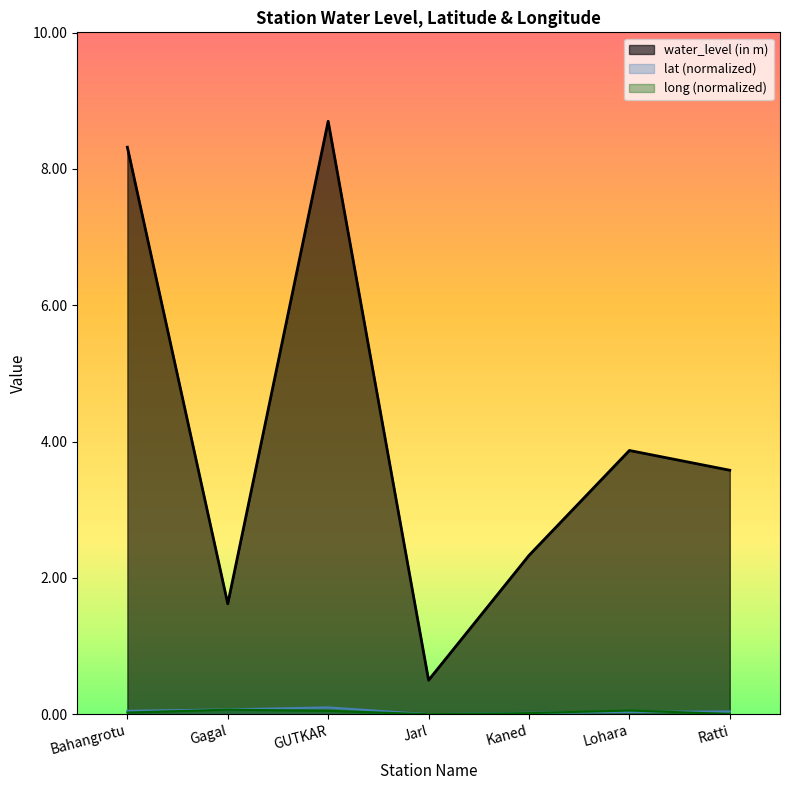

How many lat values are between 0 and 1?

7